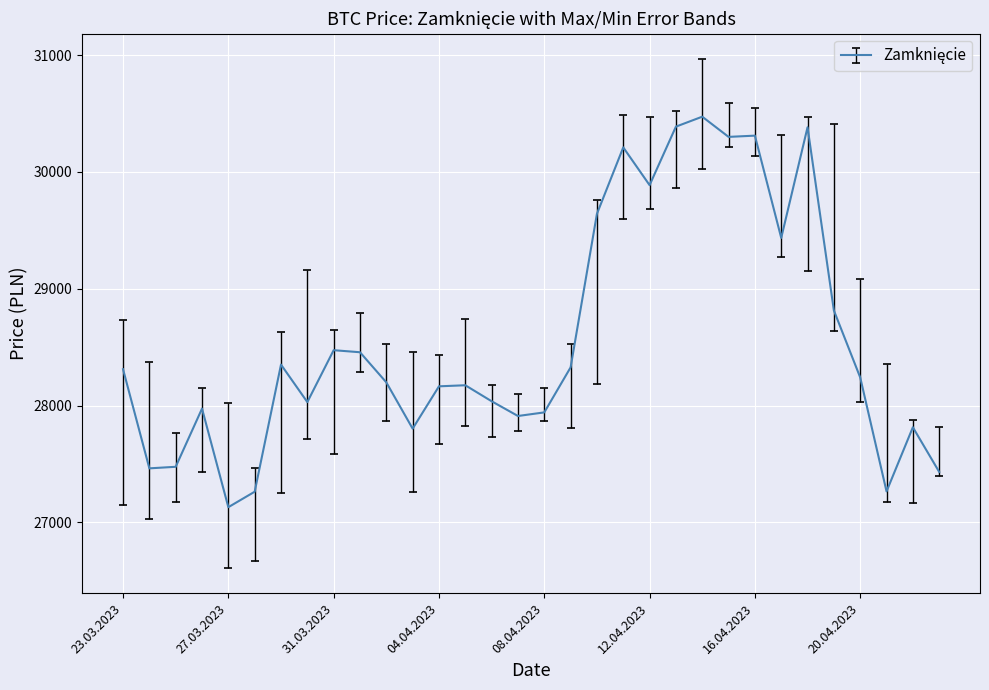

What is the difference between the maximum and minimum values?

3342.7